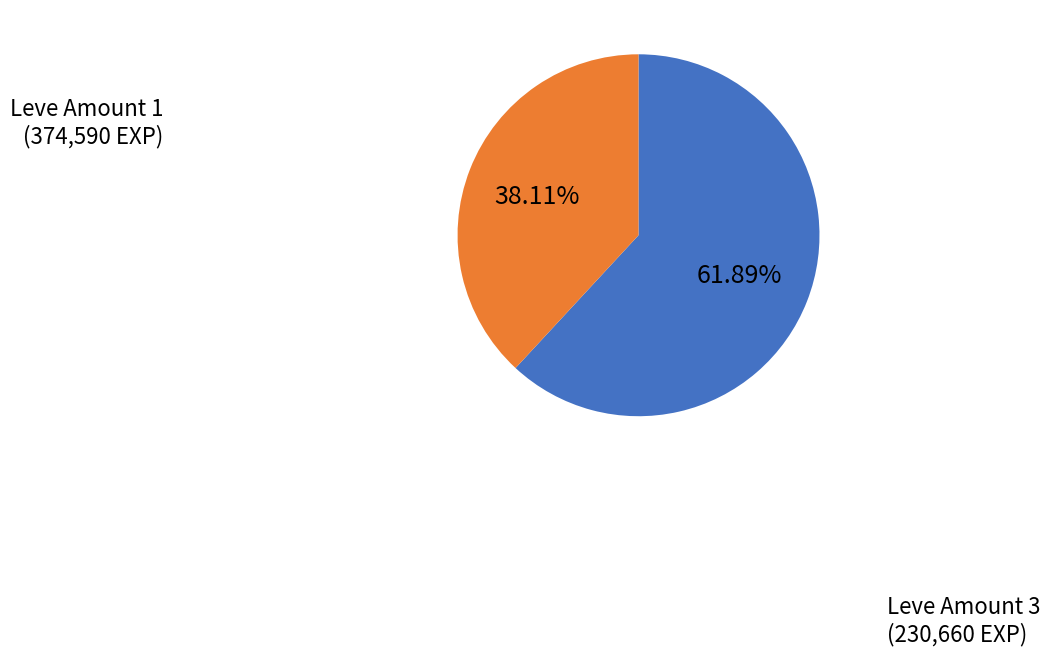

Does any single category account for the majority?

Yes